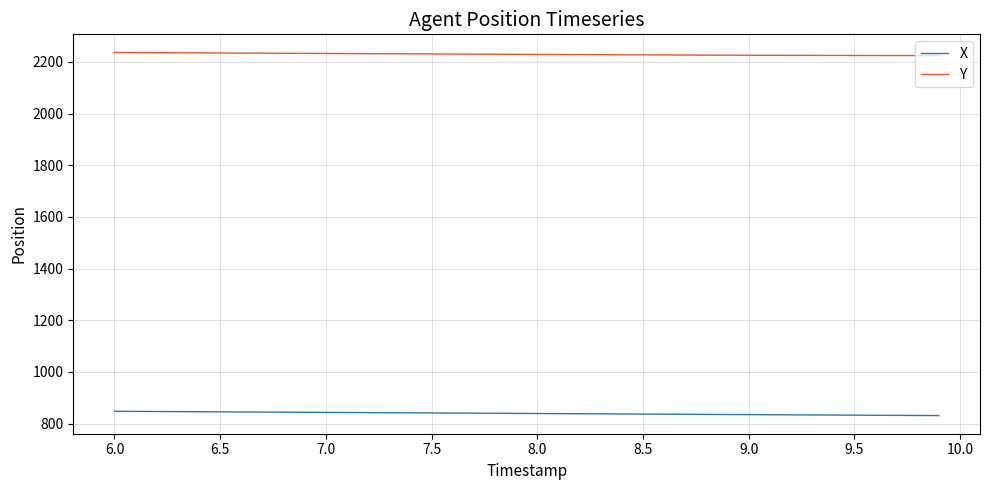

Which series has the widest spread of values?

X